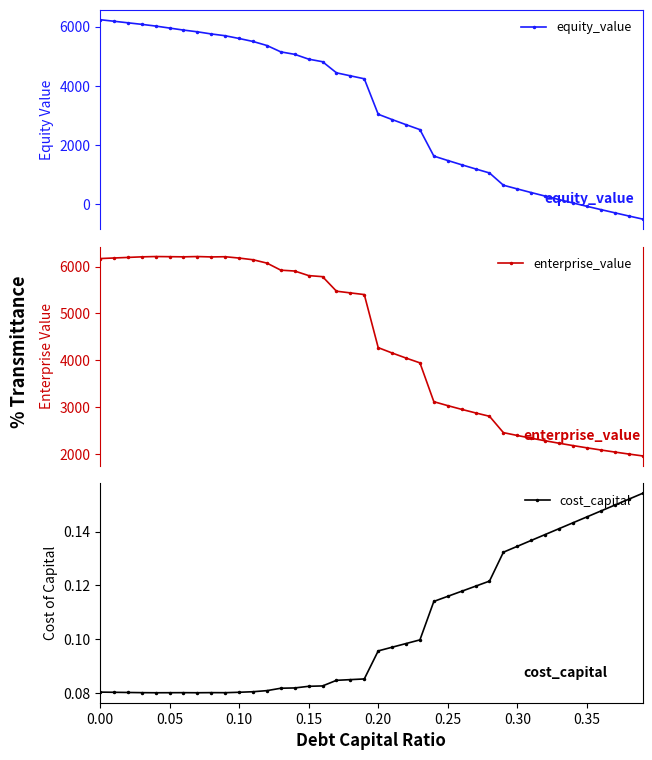

What position from the left is 33?

34